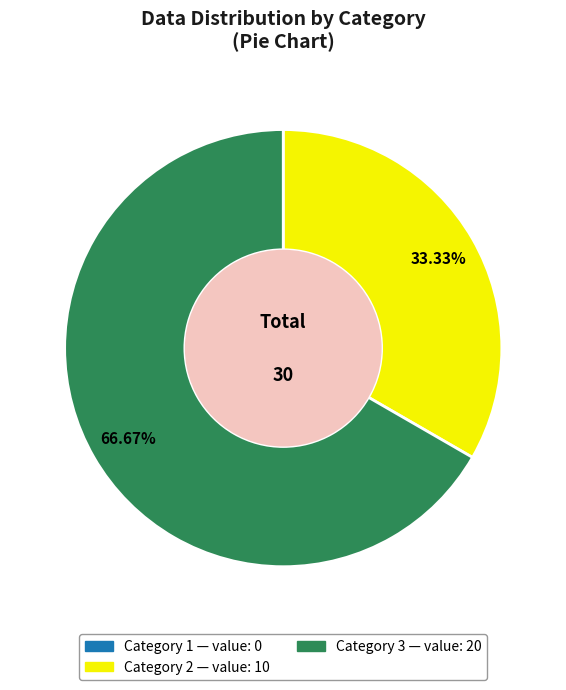

Does any single category account for the majority?

Yes